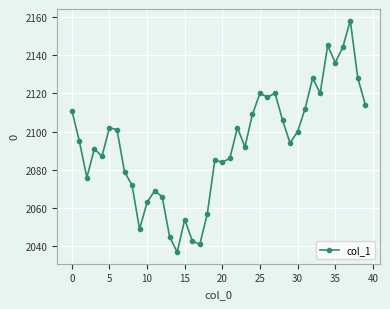

What is the average value?

2093